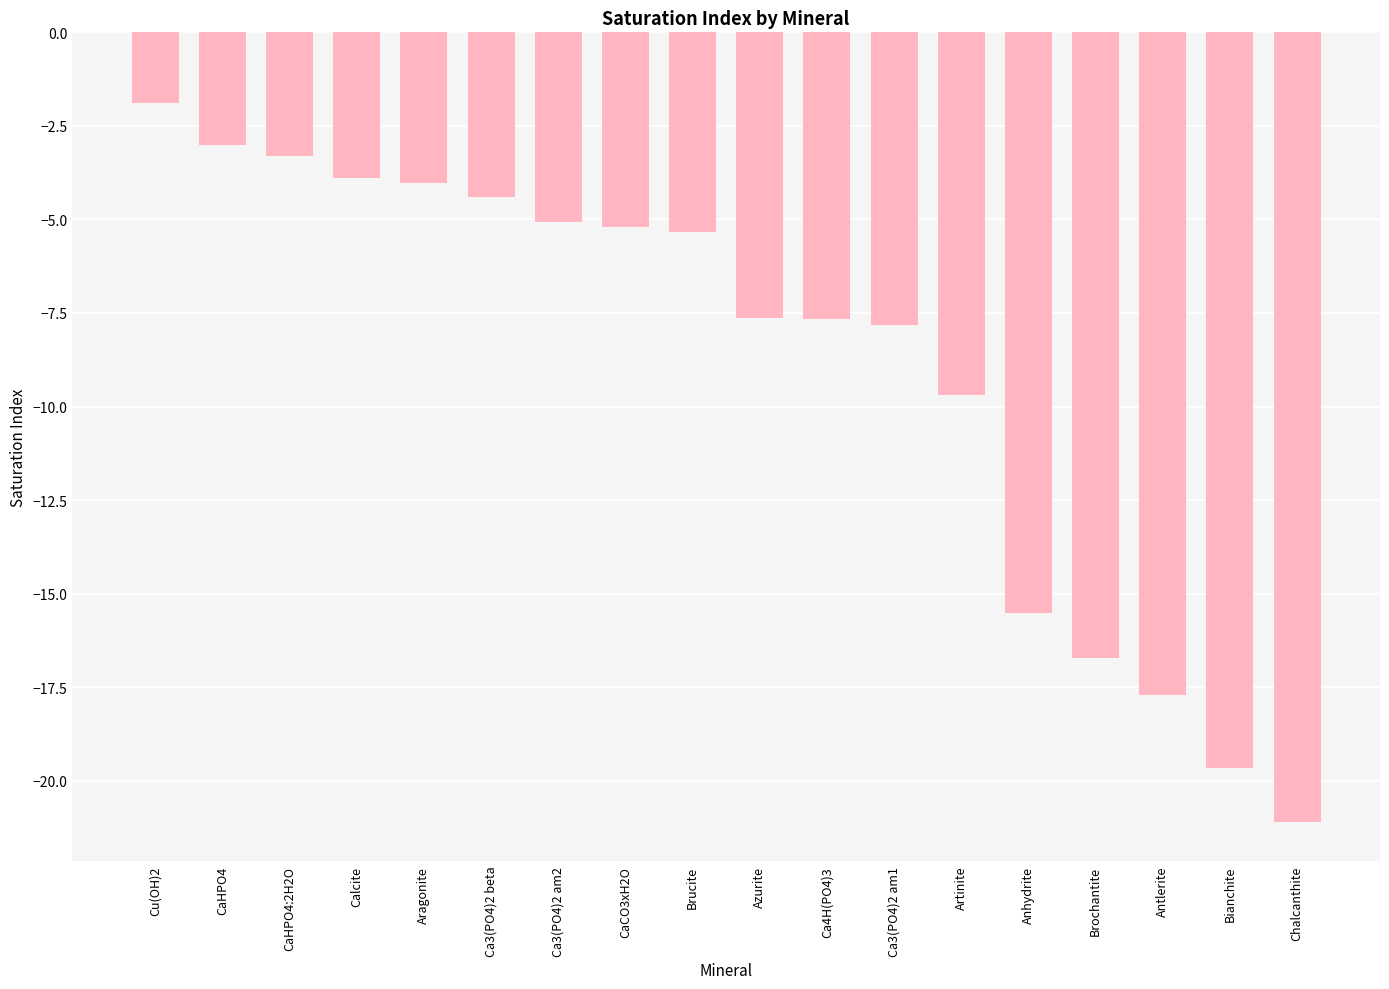

What is the label of the 17th bar from the right?

CaHPO4